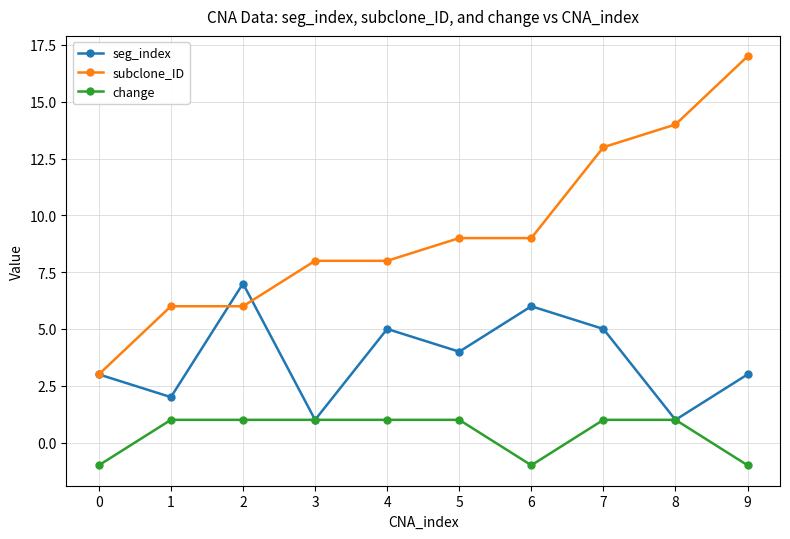

Rank the series by their maximum value, from highest to lowest.

subclone_ID, seg_index, change